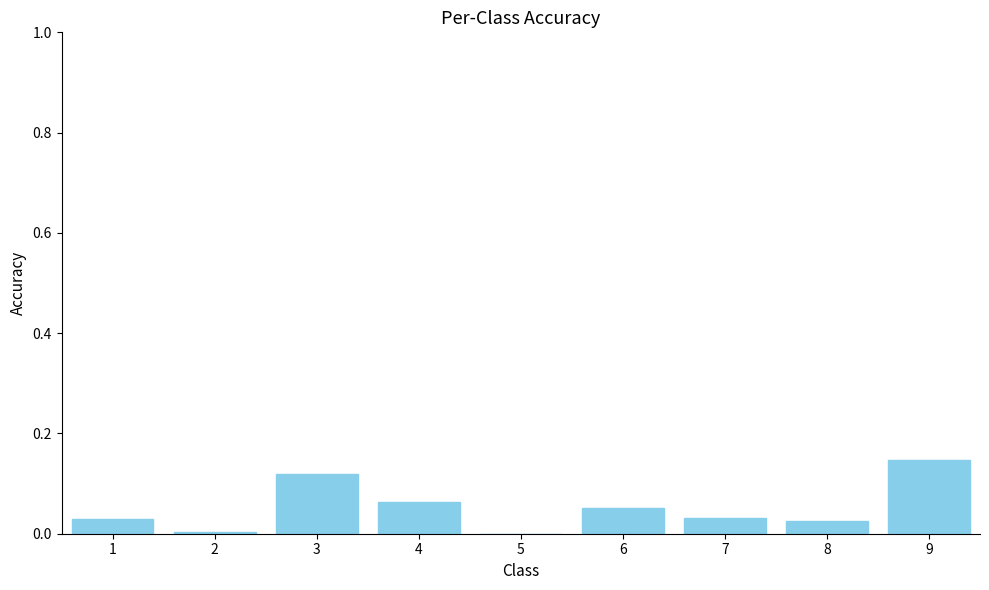

What is the sum of all values?

0.5